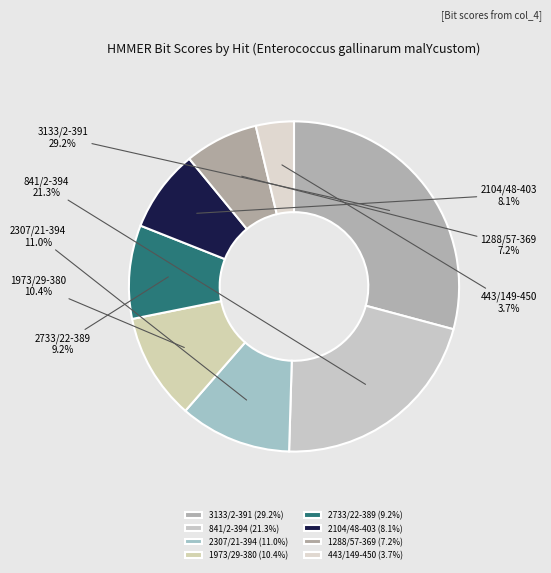

Is 2733/22-389 the majority of the pie?

No